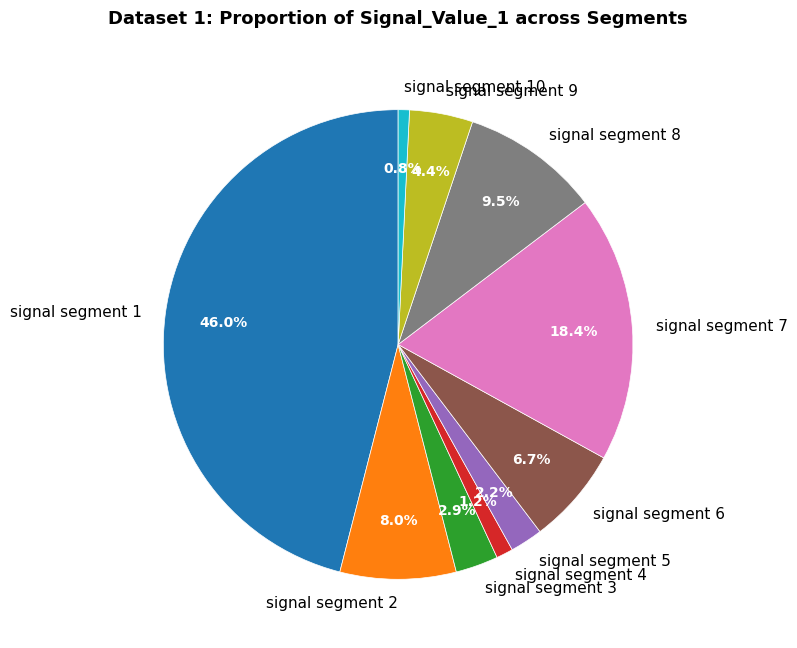

Is there a majority slice in this chart?

No